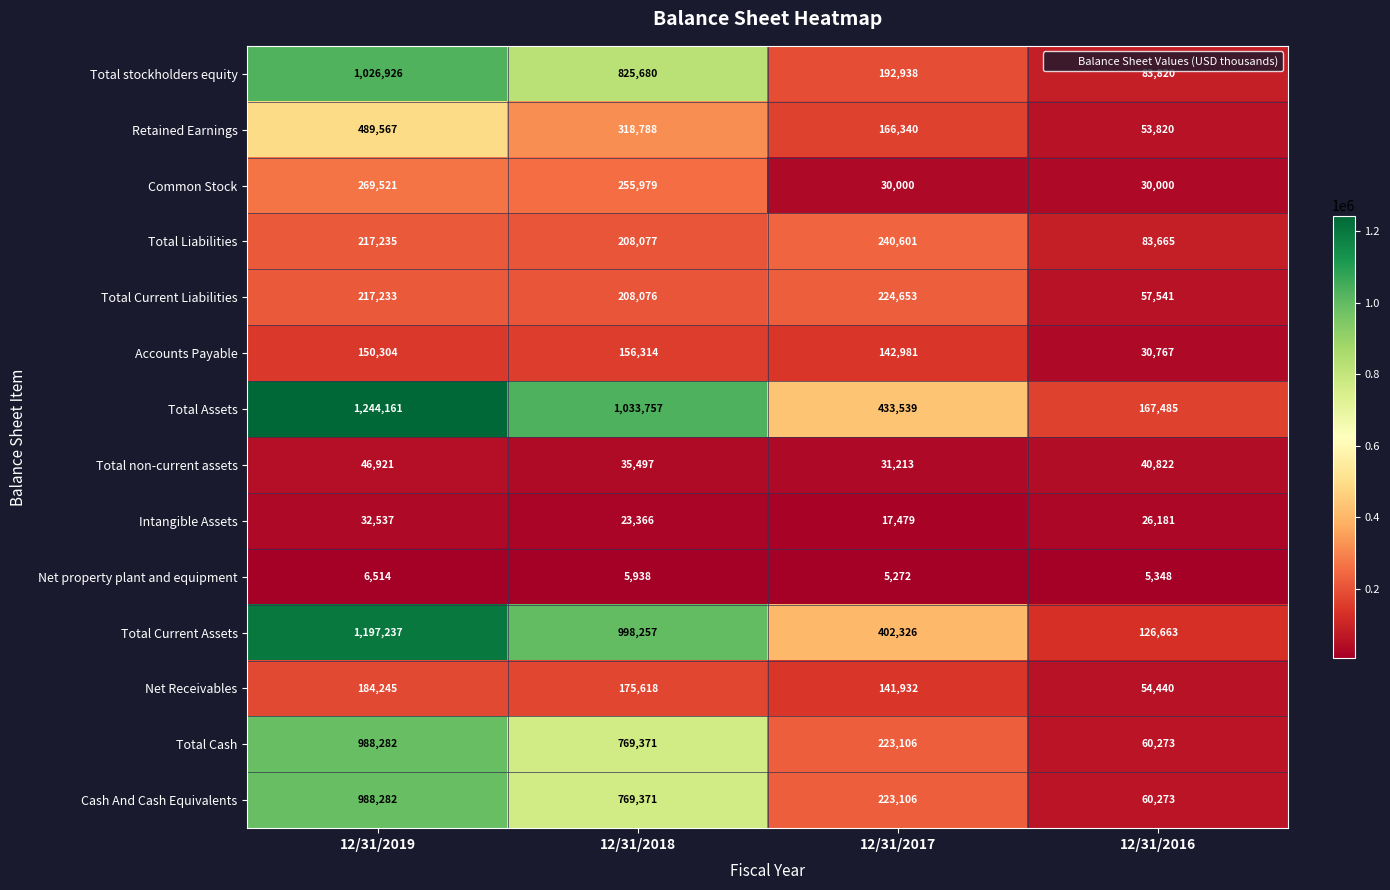

How many Total Cash values are between 223106 and 988282?

3